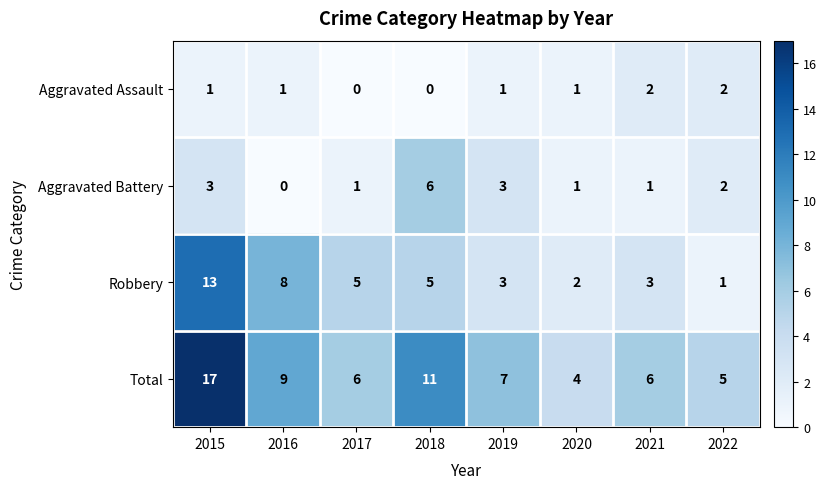

True or false: Aggravated Battery has a value of 0 at 2021.

False